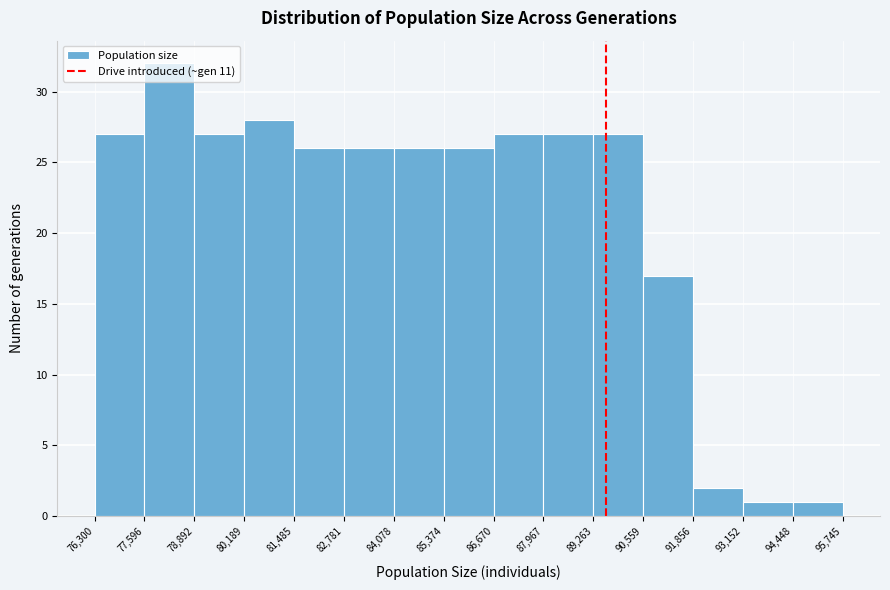

Which range on the x-axis has the tallest bar?

77,596 to 78,892